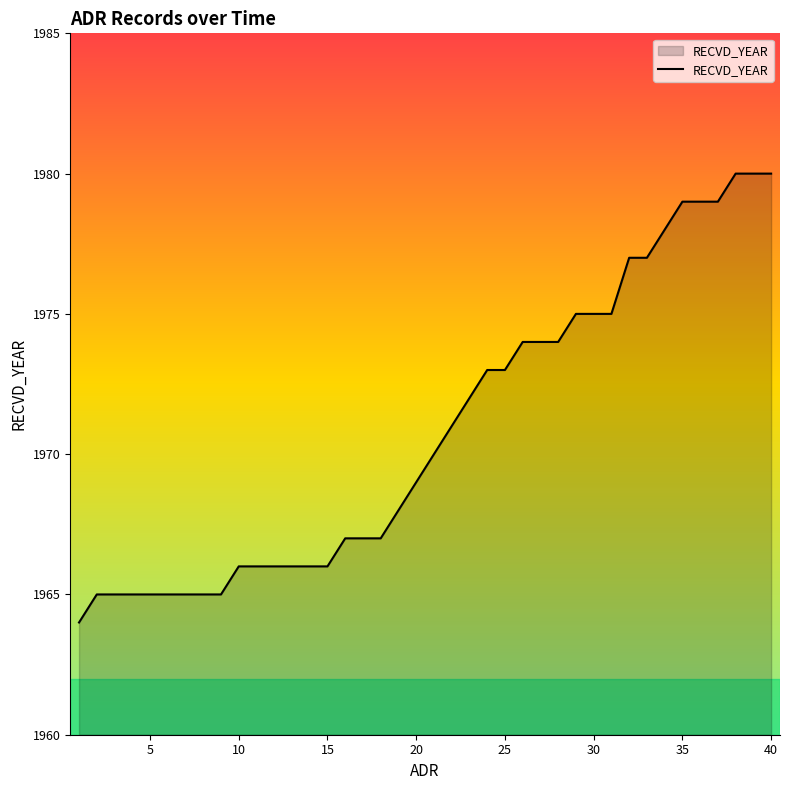

What is the maximum value shown in the chart?

1980